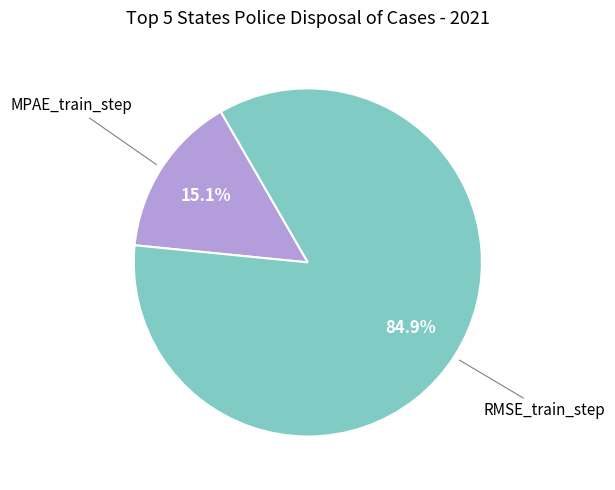

Does any single category account for the majority?

Yes